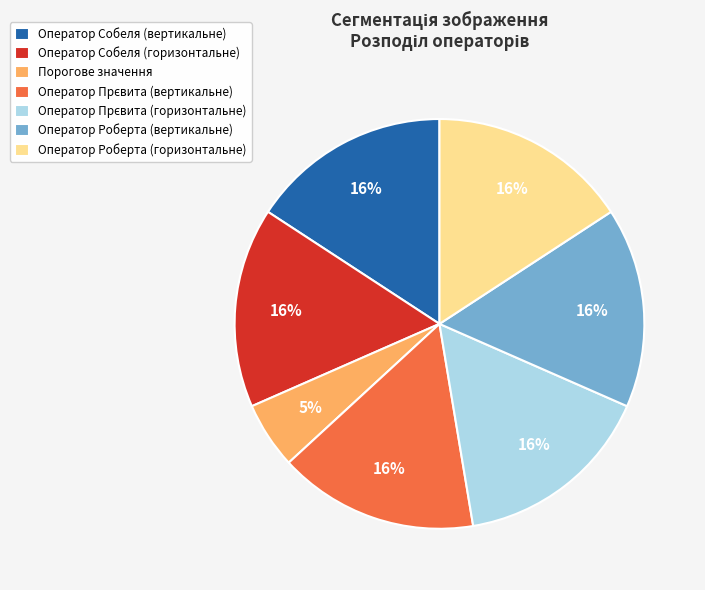

To the nearest percent, what portion does Порогове значення represent?

5%